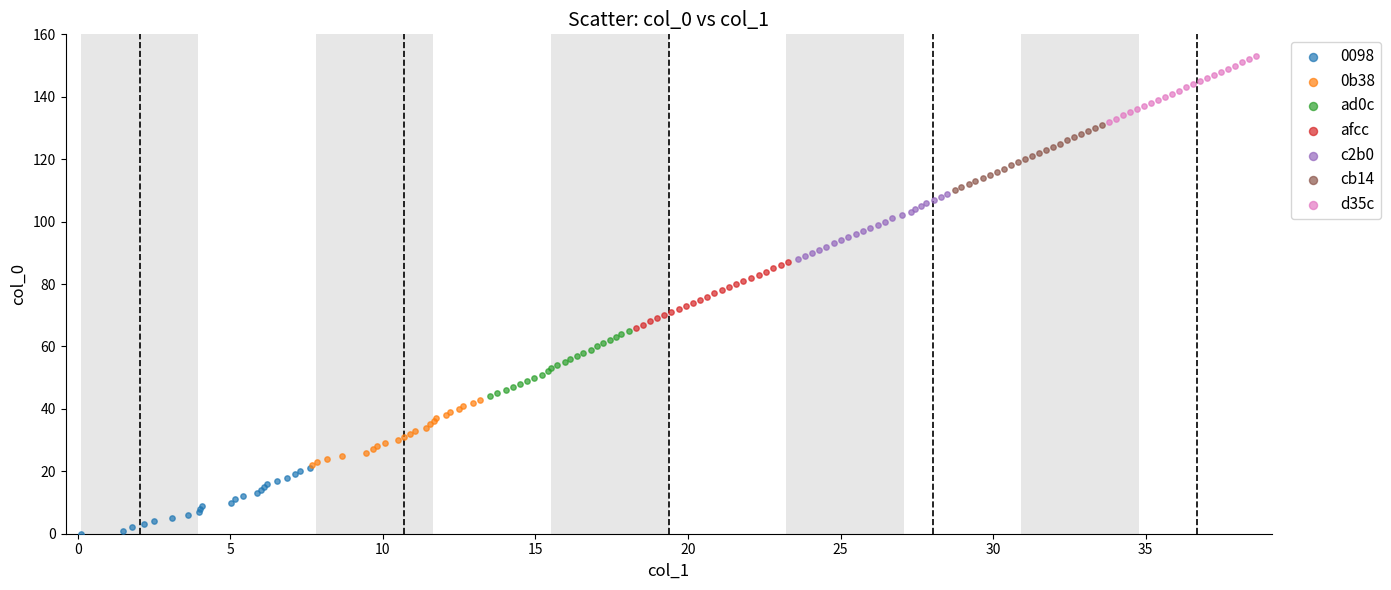

Which series contains the highest Y value?

d35c